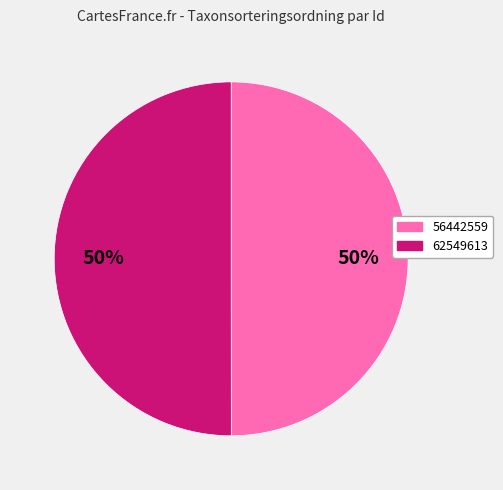

Approximately how many times larger is the value at 62549613 compared to 56442559?

1.0